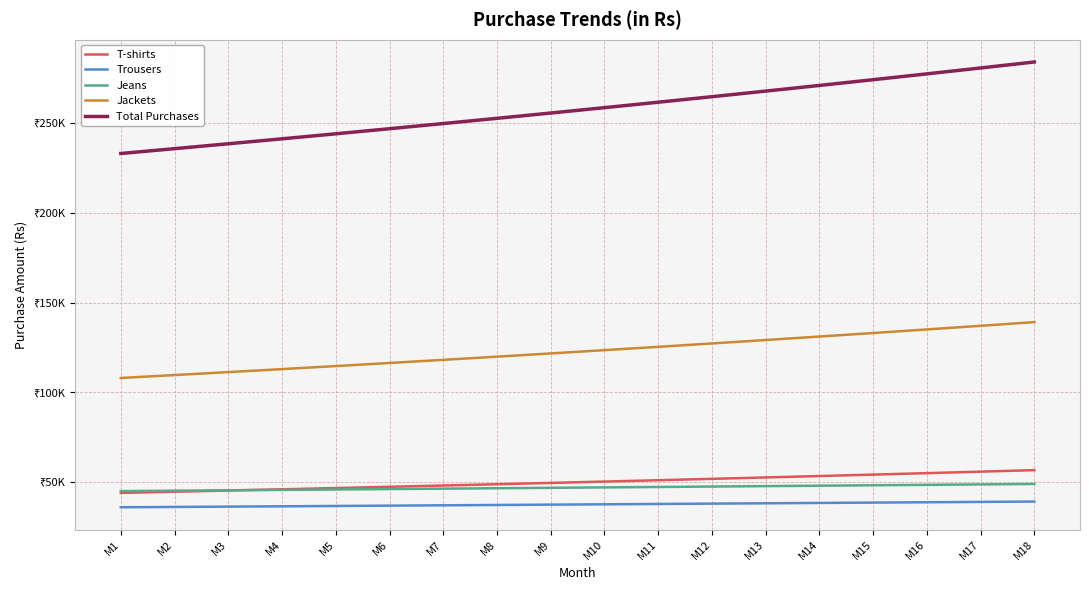

Is it true that Trousers equals 16886.3 at M13?

False